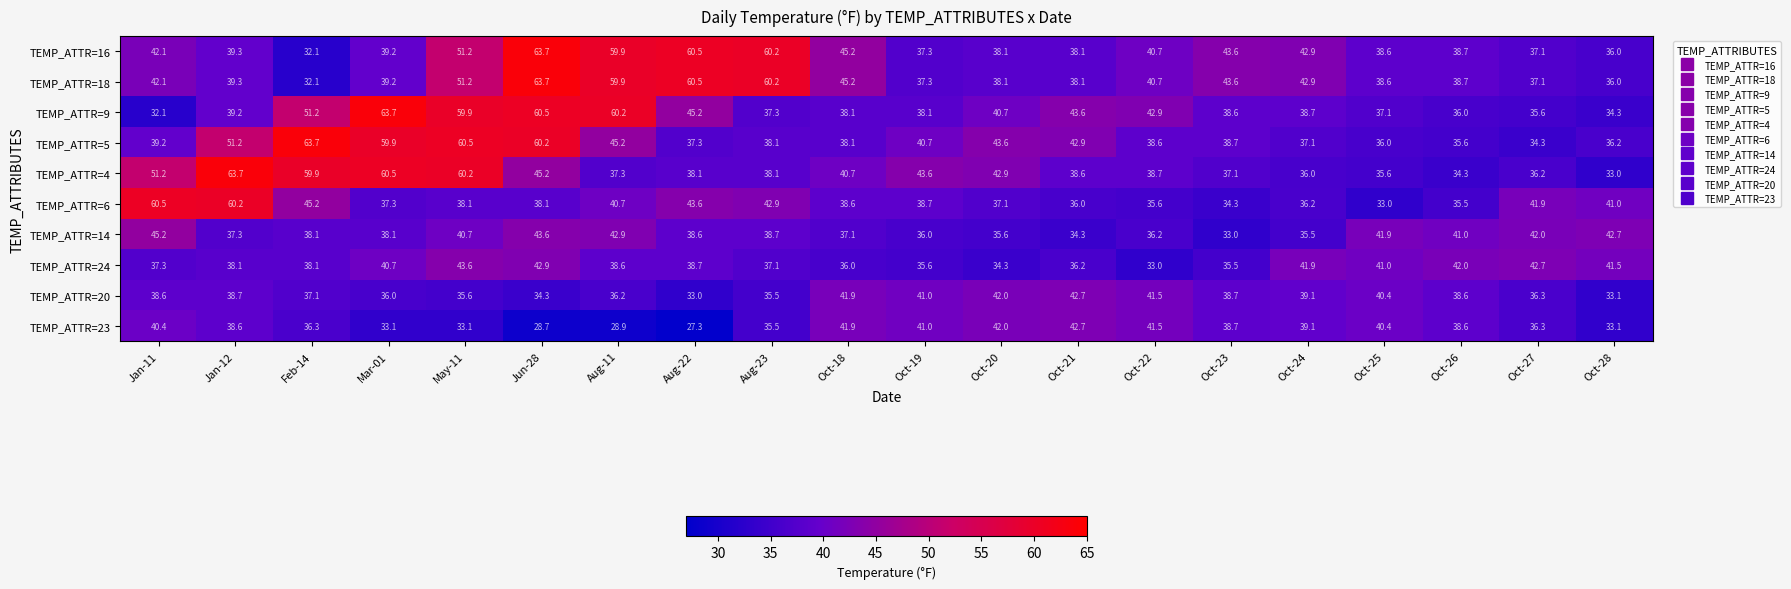

What is the greatest value displayed?

63.7